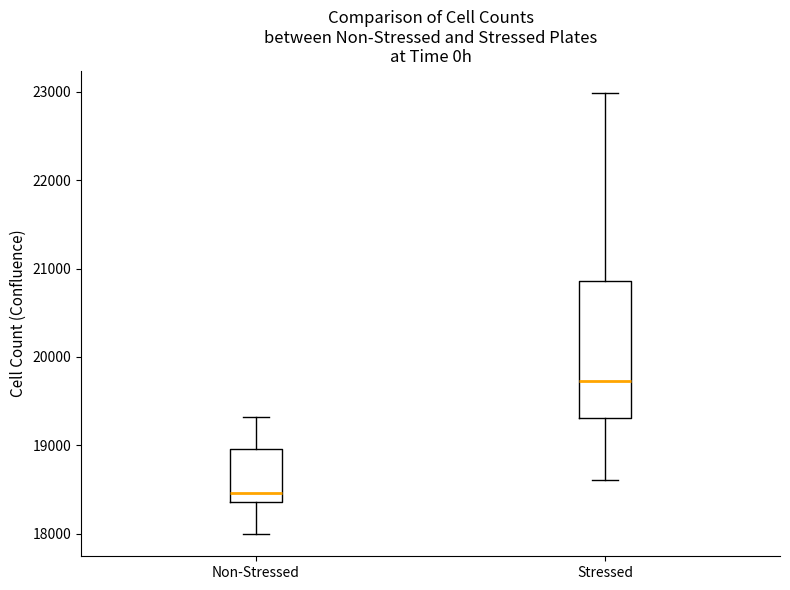

Reading left to right, transcribe this box plot: for each box, give where its median line is, the range the box spans, and where its two whiskers end, as read against the y-axis. The values are not printed on the chart, so give them approximately, as read against the axis.

Non-Stressed: median 18500, box 18400 to 19000, whiskers 18000 to 19300
Stressed: median 19700, box 19300 to 20900, whiskers 18600 to 23000